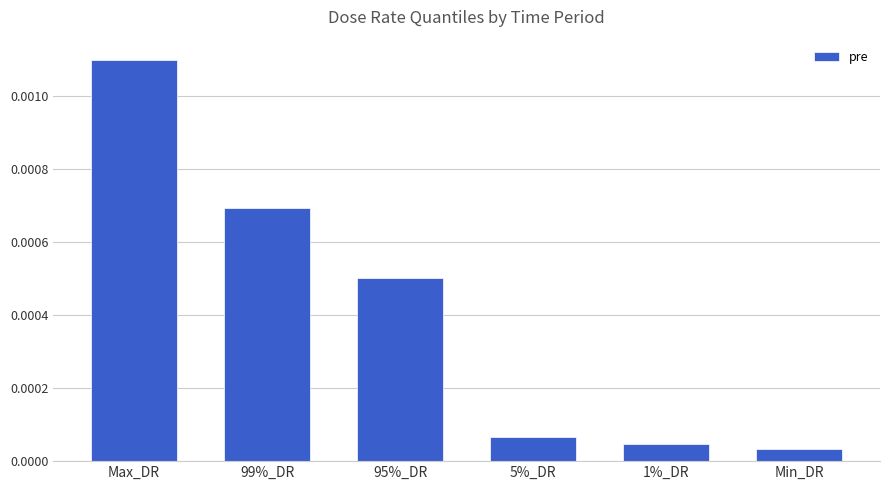

List the labels in order of value, largest first.

Max_DR, 99%_DR, 95%_DR, 5%_DR, 1%_DR, Min_DR